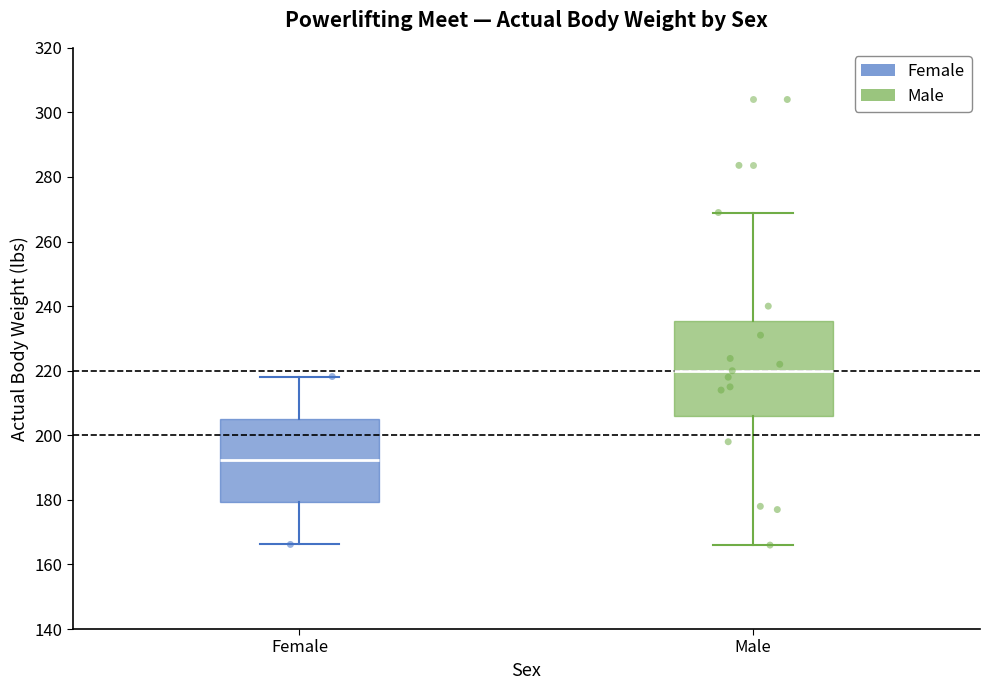

Where is the lower edge of the box for Male on the y-axis? The values are not printed on the chart, so give them approximately, as read against the axis.

206